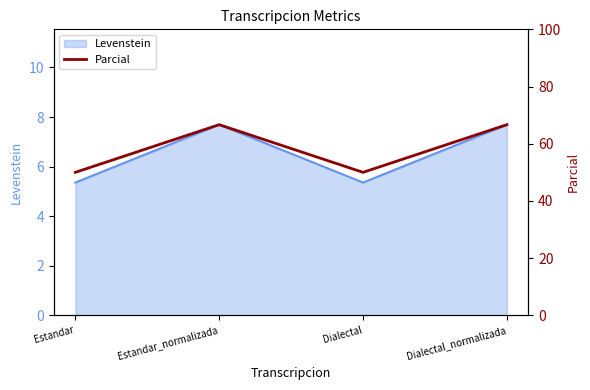

Which category has the highest value across all series?

Estandar_normalizada